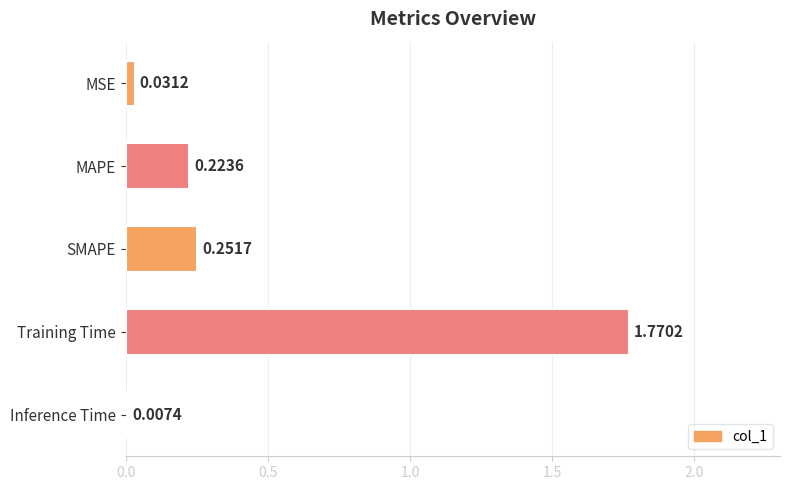

What is the sum of all values?

2.3